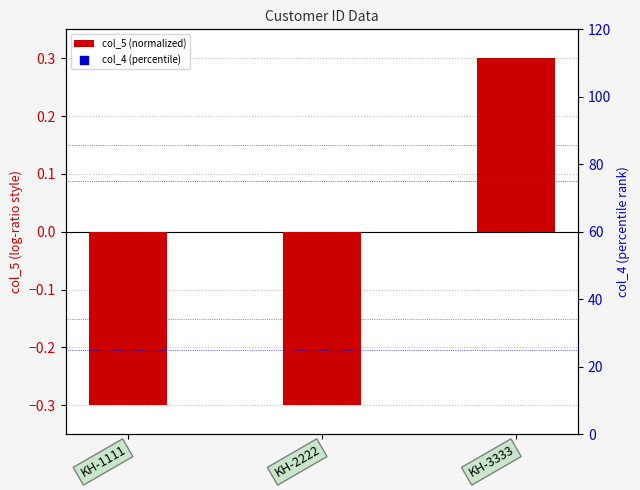

Is the value of col_4 (percentile) at KH-3333 greater than the value of col_5 (normalized) at KH-2222?

No